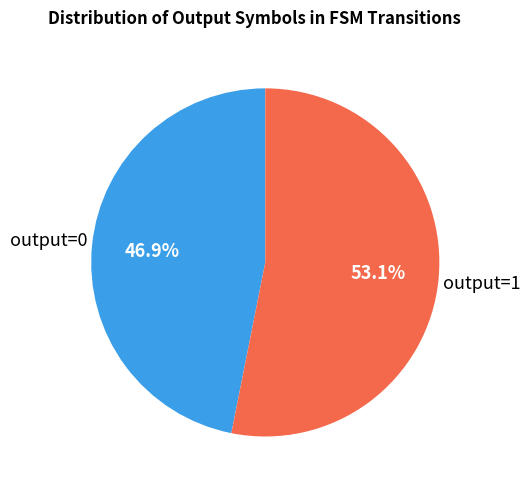

Combined, what portion of the pie is output=1 and output=0?

100.0%